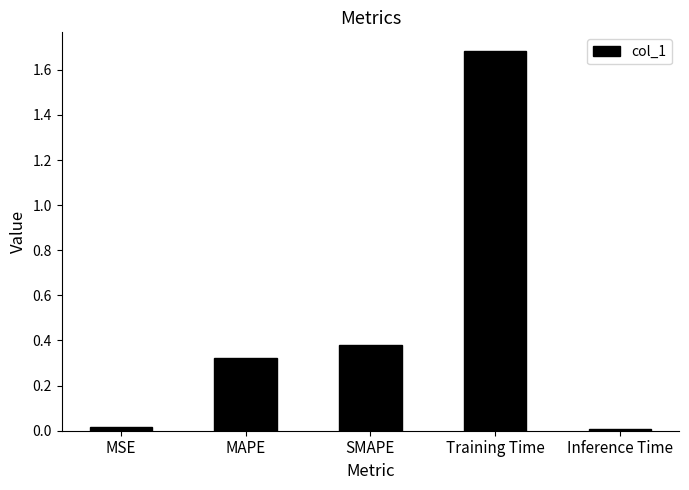

What is the label of the 1st bar from the left?

MSE